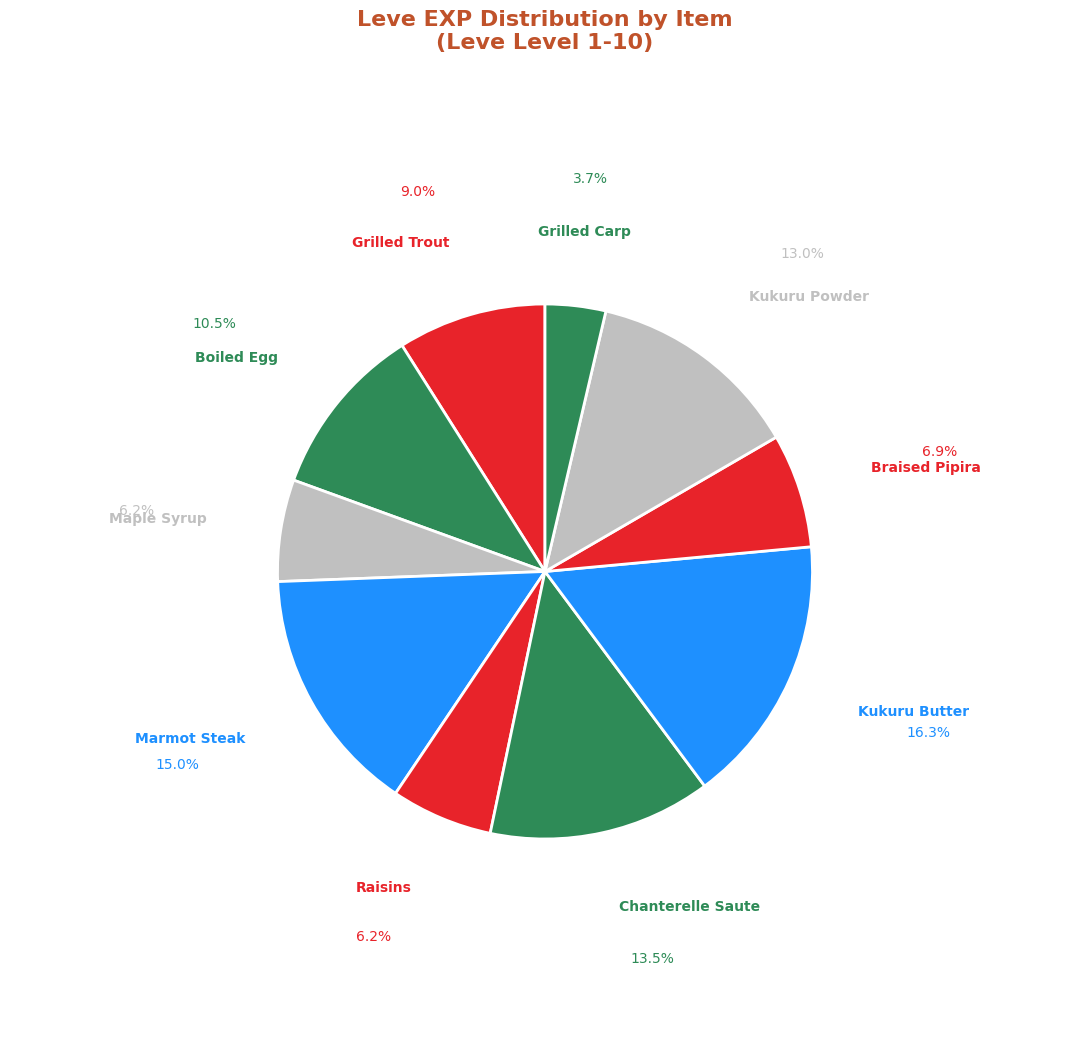

Count the number of slices in the pie.

10